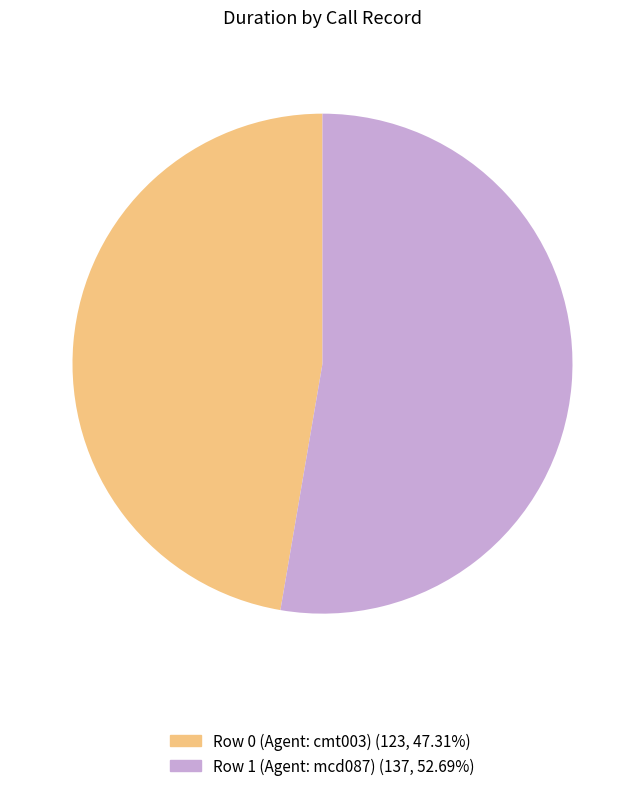

Count the number of slices in the pie.

2